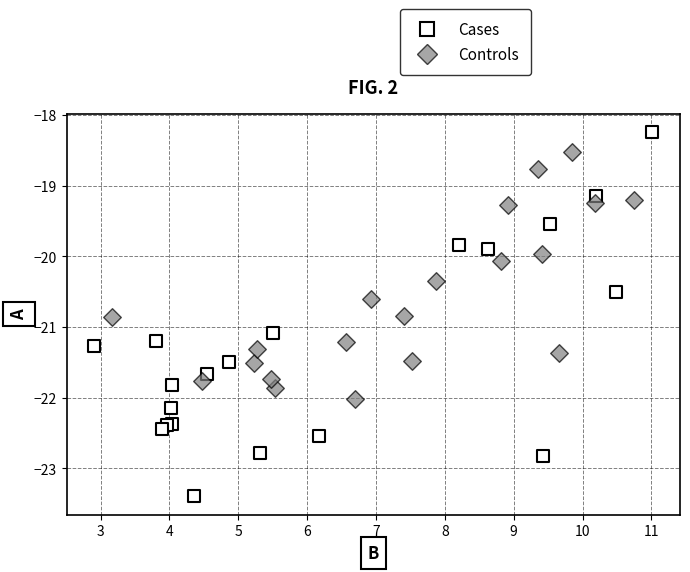

Which series has the widest spread of Y values?

Cases